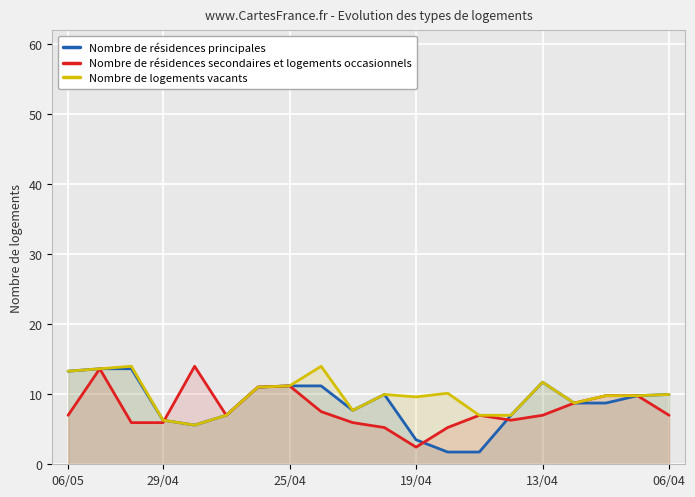

How many times do Nombre de résidences principales and Nombre de résidences secondaires et logements occasionnels cross each other?

3